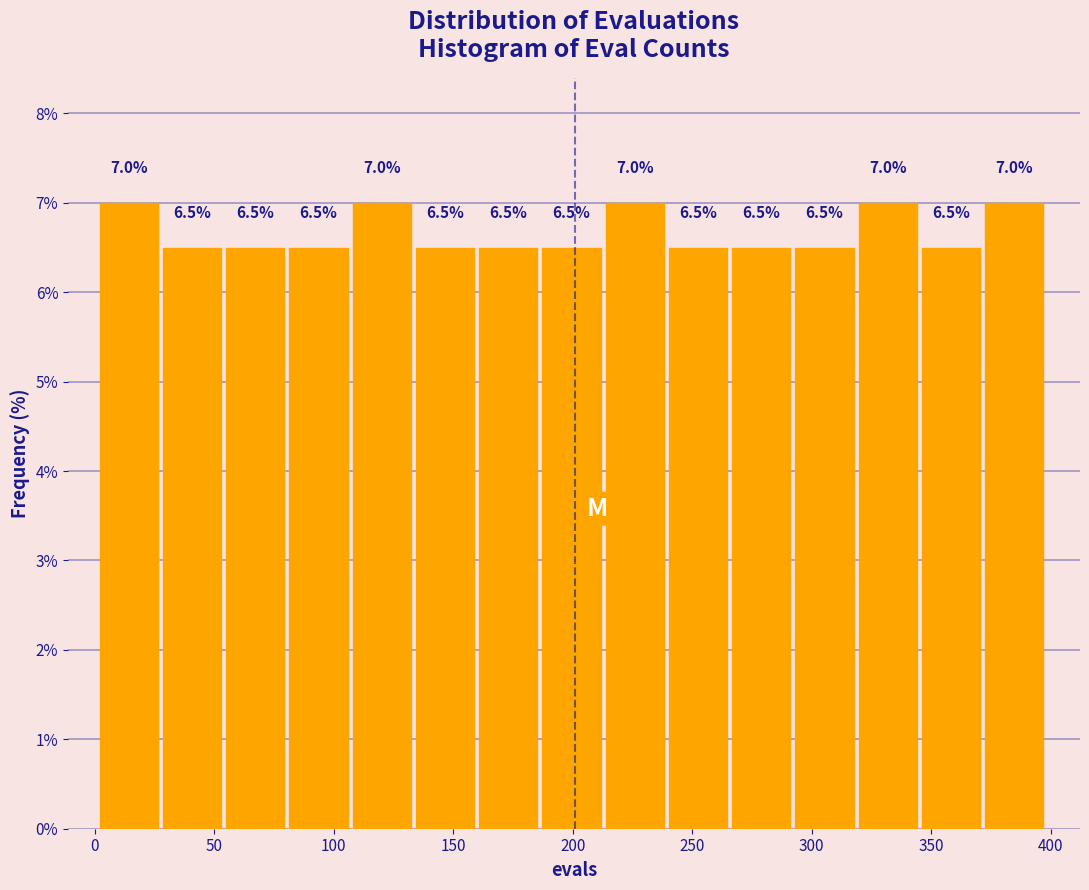

What is the height of the bar covering 320 to 345 on the x-axis? The bar edges are not printed on the chart, so give them approximately, as read against the axis.

7.0